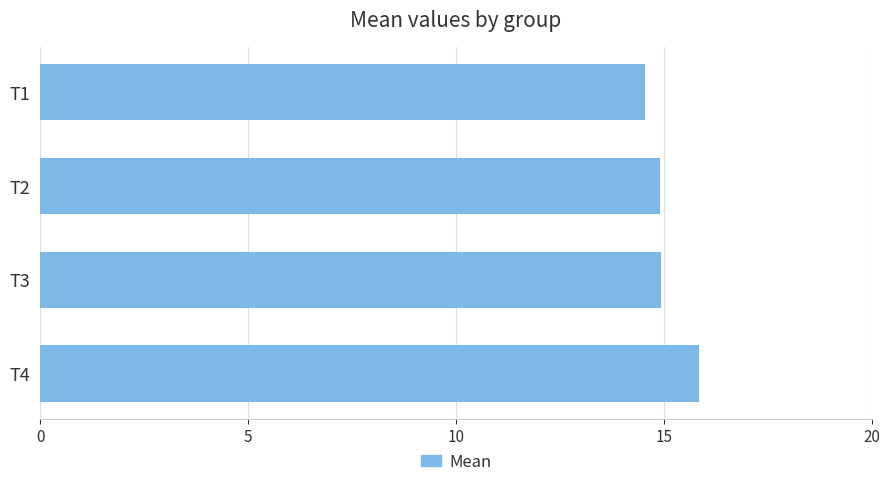

What is the difference between the second highest and minimum values?

0.4